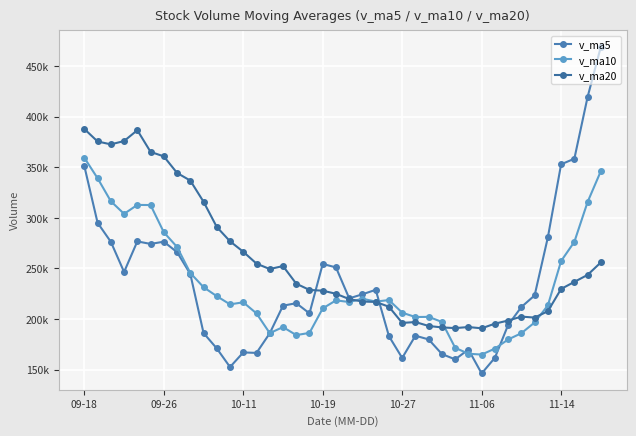

At which category is the sum across all series the highest?

09-18